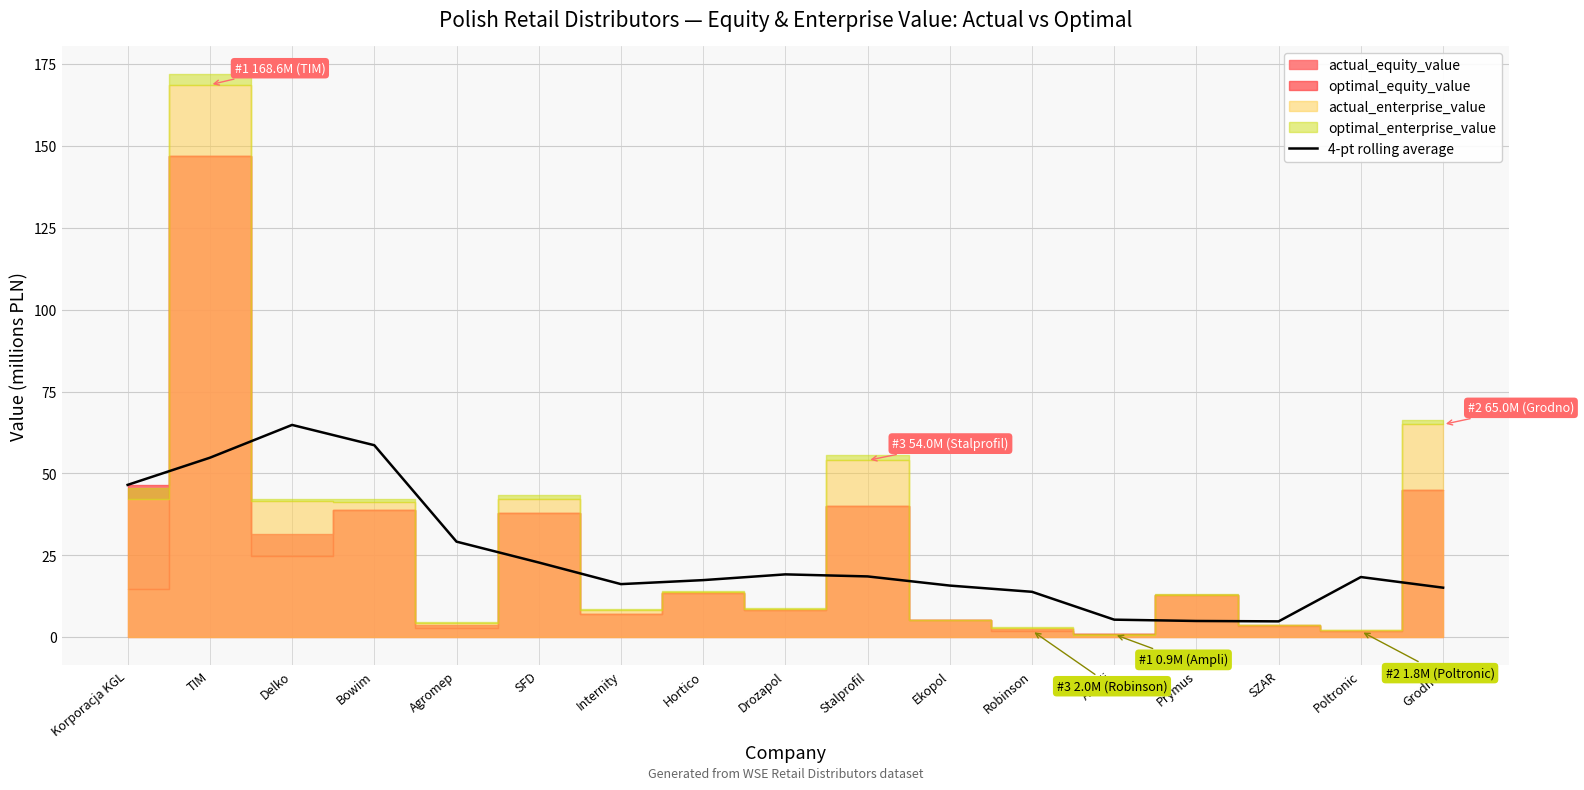

What is the lowest value of the 4-pt rolling average series?

4.9